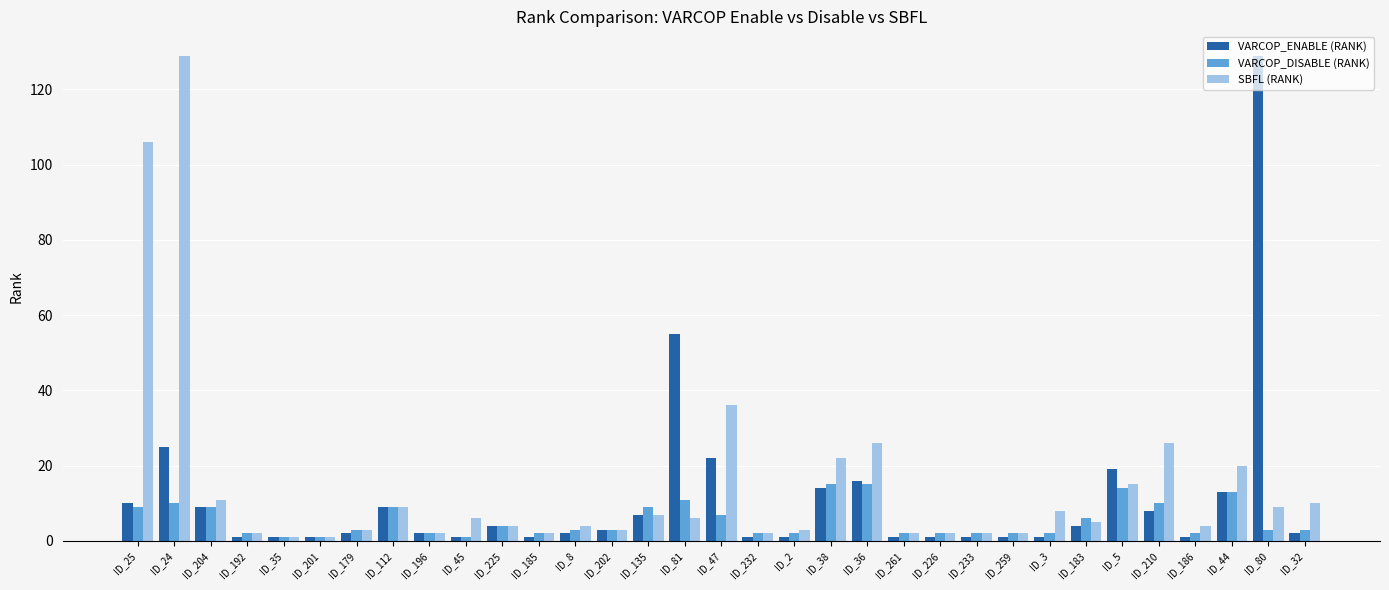

How many series are shown in this chart?

3